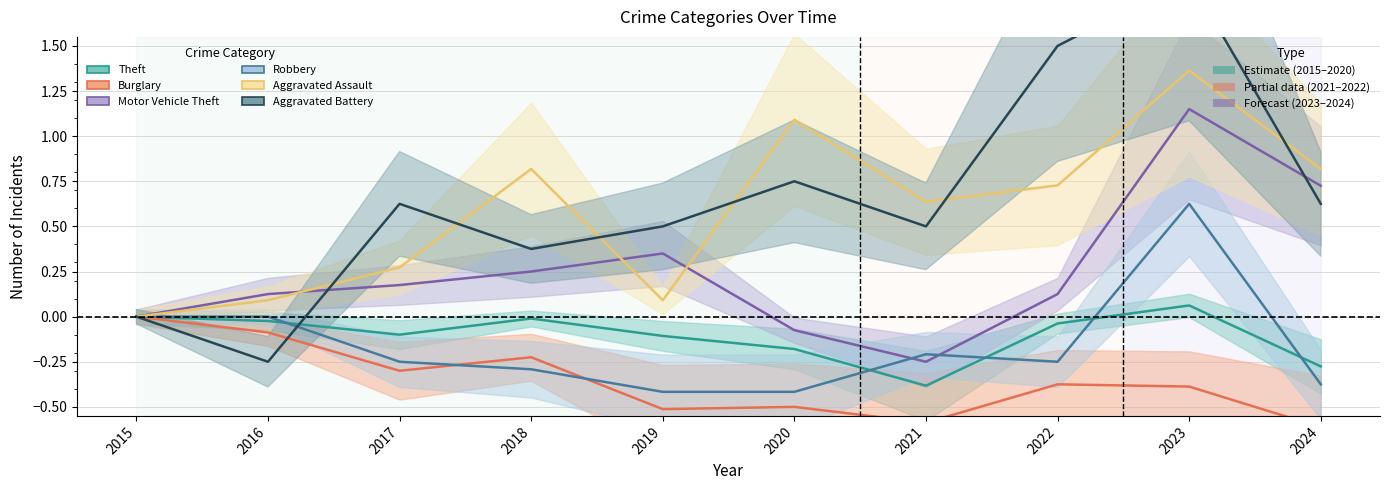

Between 2023 and 2018, which is larger?

2023